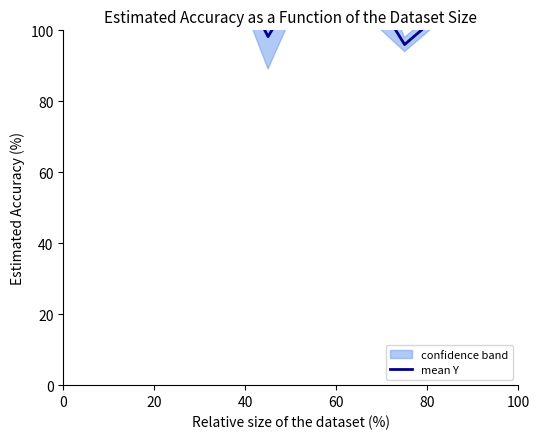

What is the minimum value shown in the chart?

96.0